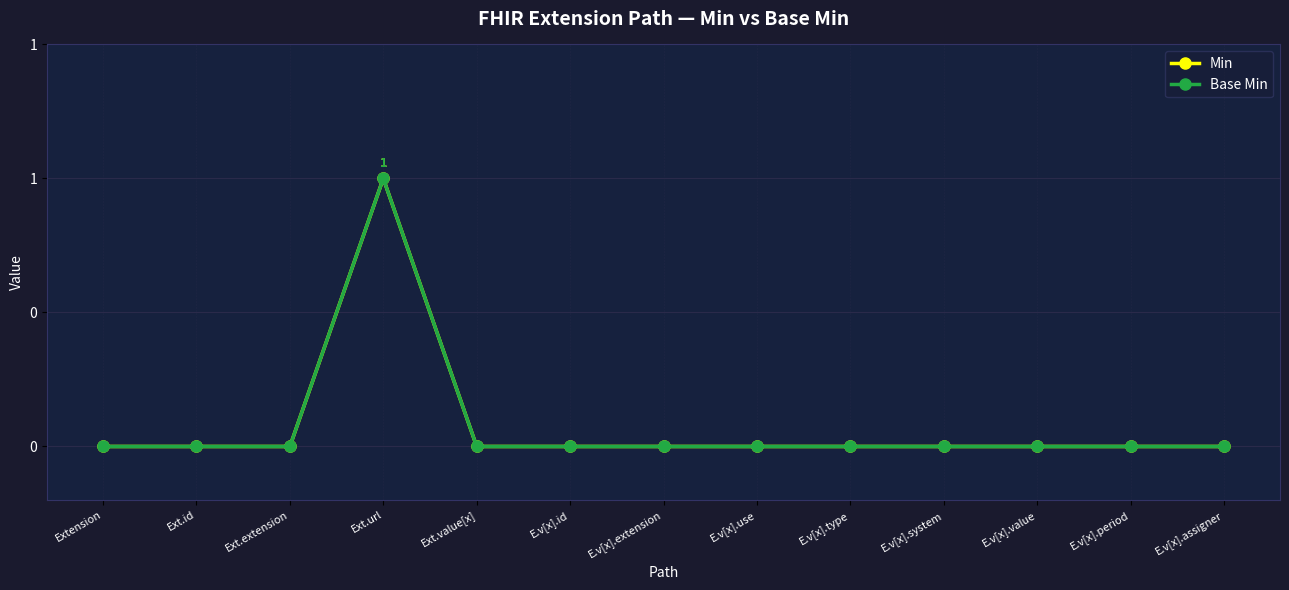

Is this an area chart (filled region under the line)?

No